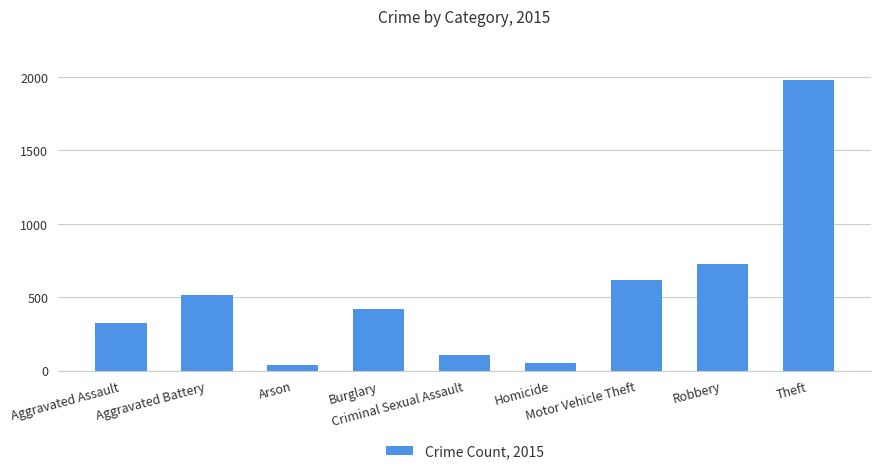

How many bars are there in total?

9